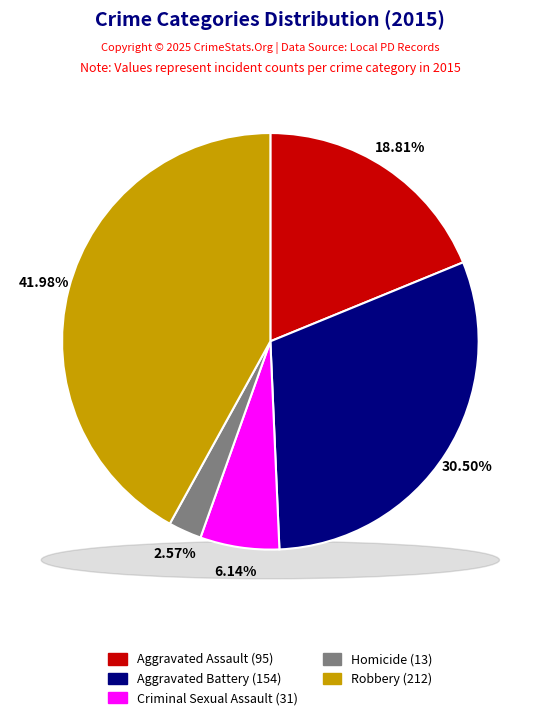

What is the largest slice in the pie chart?

Robbery